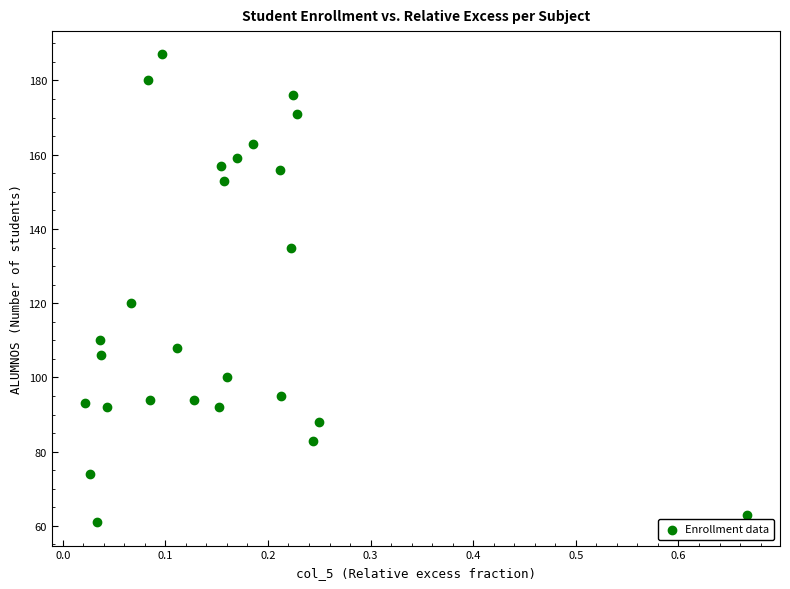

What is the range of Y values (max minus min)?

126